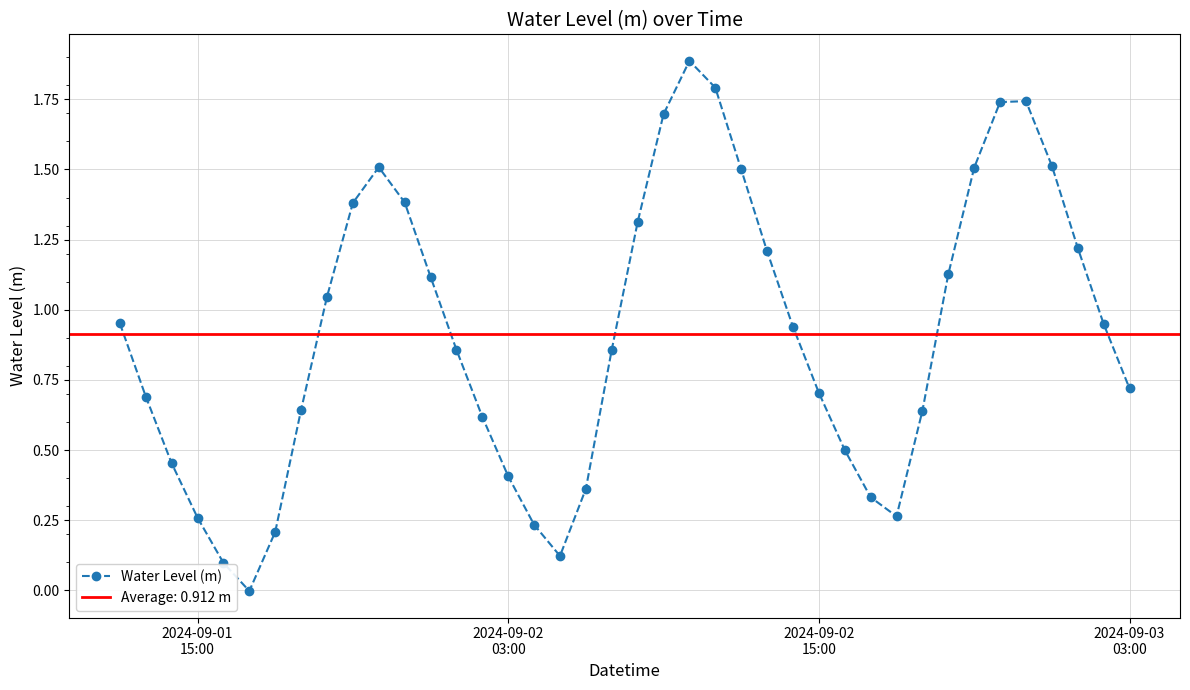

What is the difference between the second highest and second lowest values?

1.7